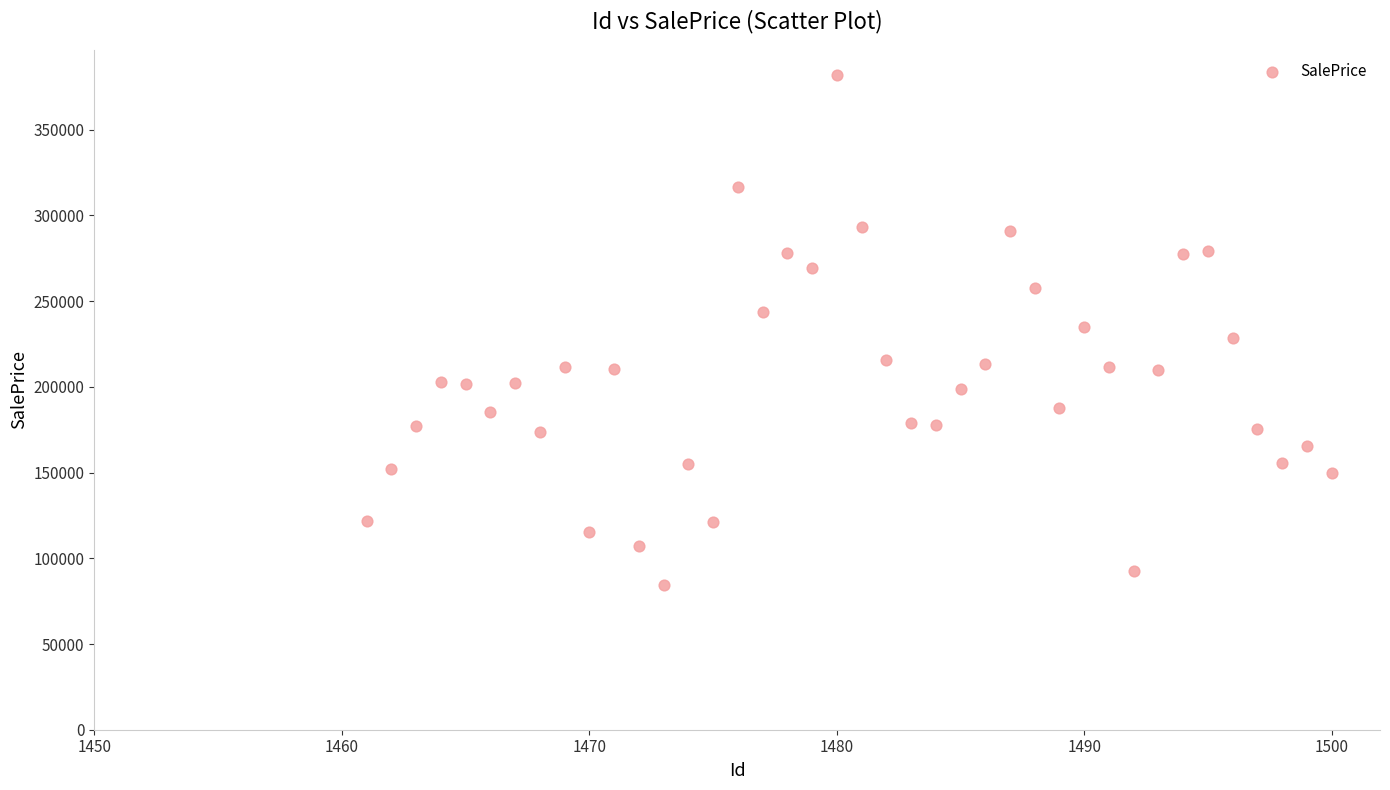

What is the range of Y values (max minus min)?

297630.9